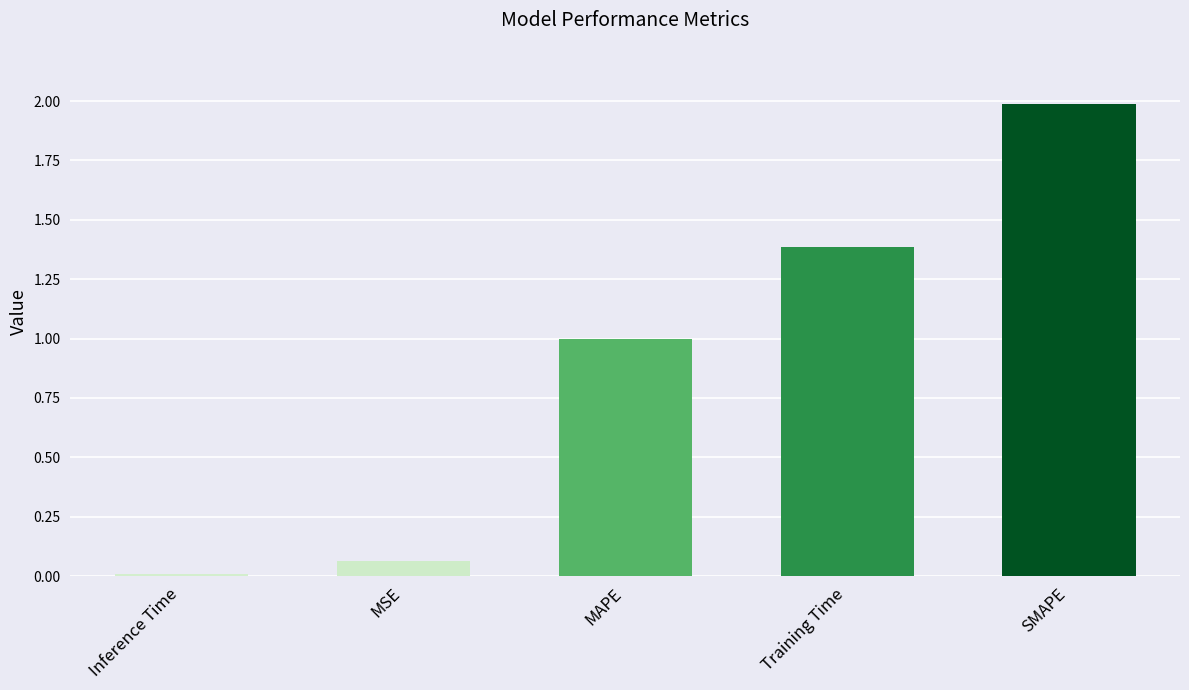

Does the chart contain stacked bars?

No